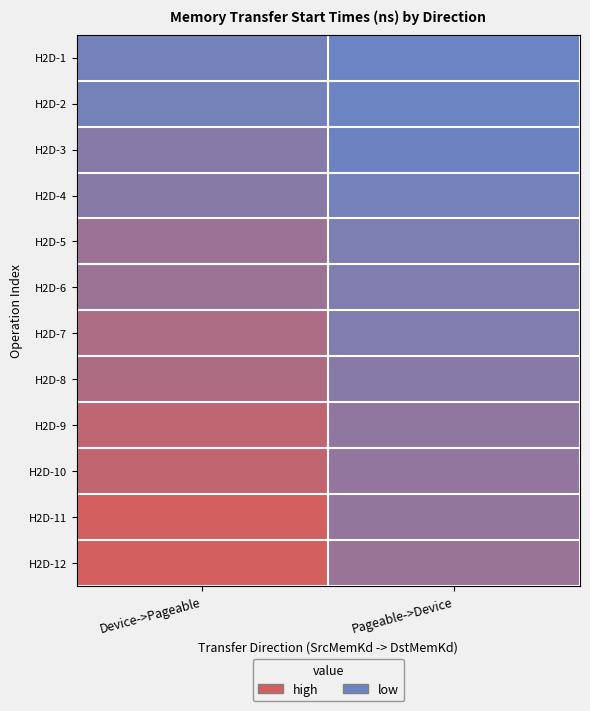

What is the spread (max minus min) of values at Device->Pageable?

0.9